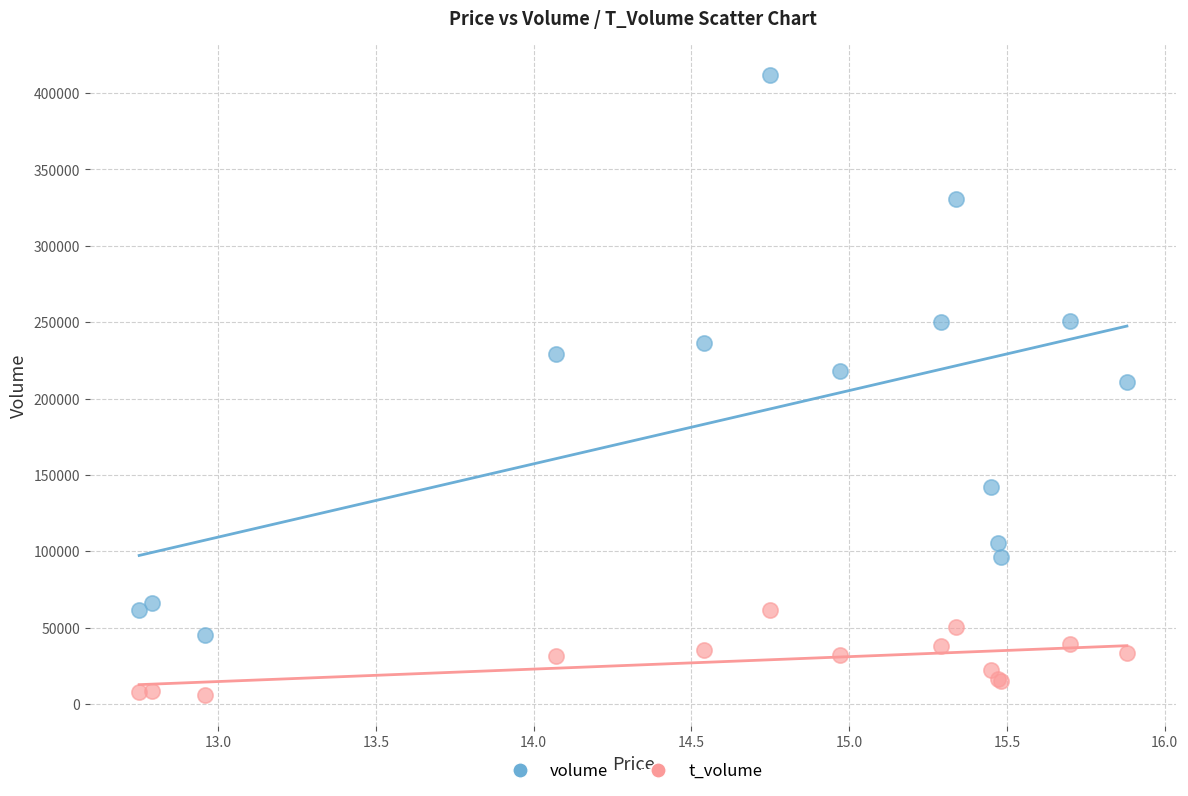

What are all the series names shown in the legend?

volume, t_volume